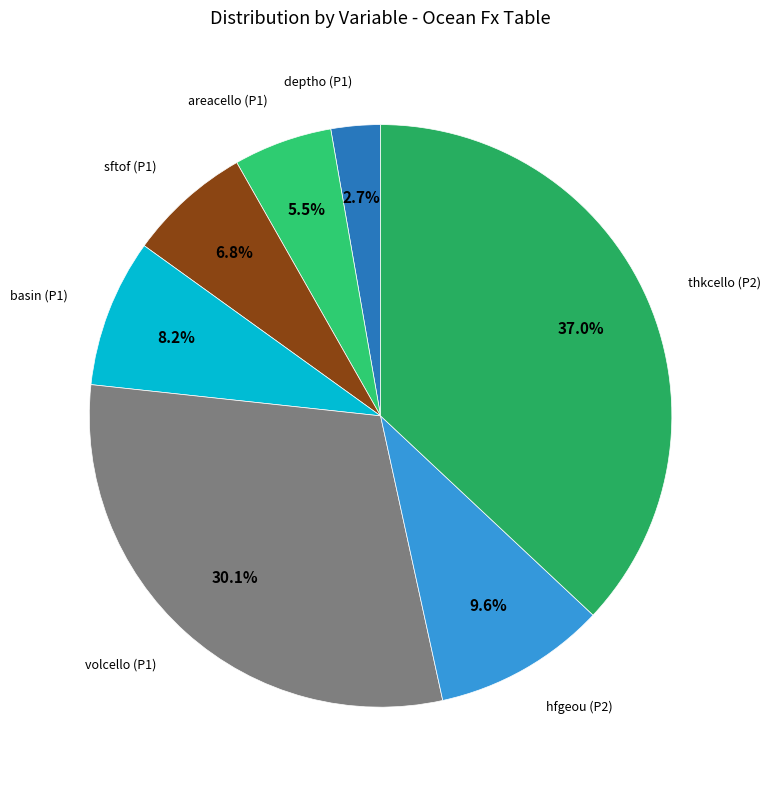

Rank the categories by value from lowest to highest.

Priority 1 - deptho, Priority 1 - areacello, Priority 1 - sftof, Priority 1 - basin, Priority 2 - hfgeou, Priority 1 - volcello, Priority 2 - thkcello